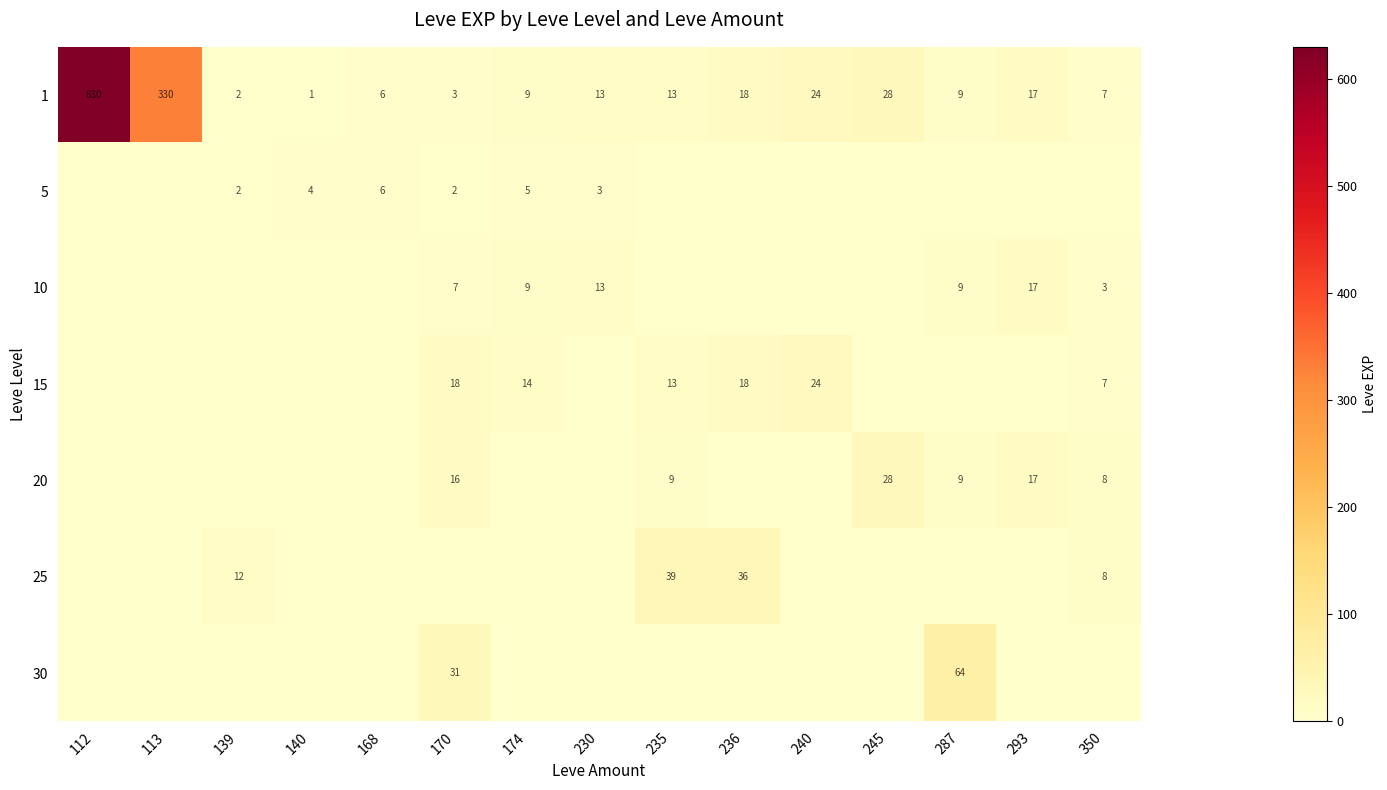

At which category does the chart reach its peak across all series?

112